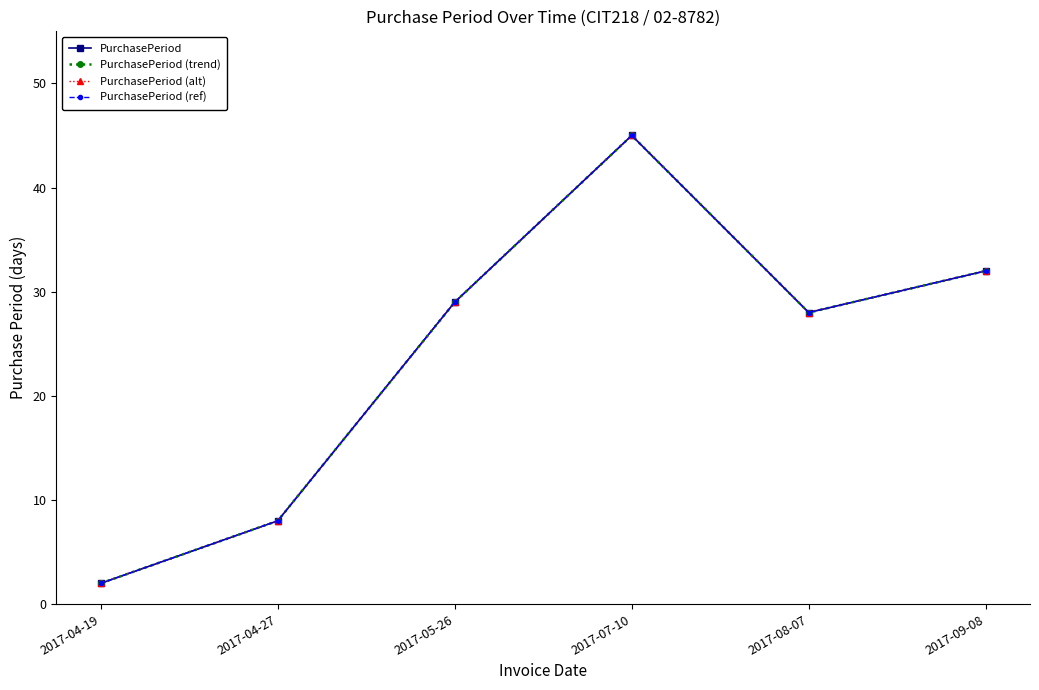

What is the total value across all series at 2017-08-07?

112